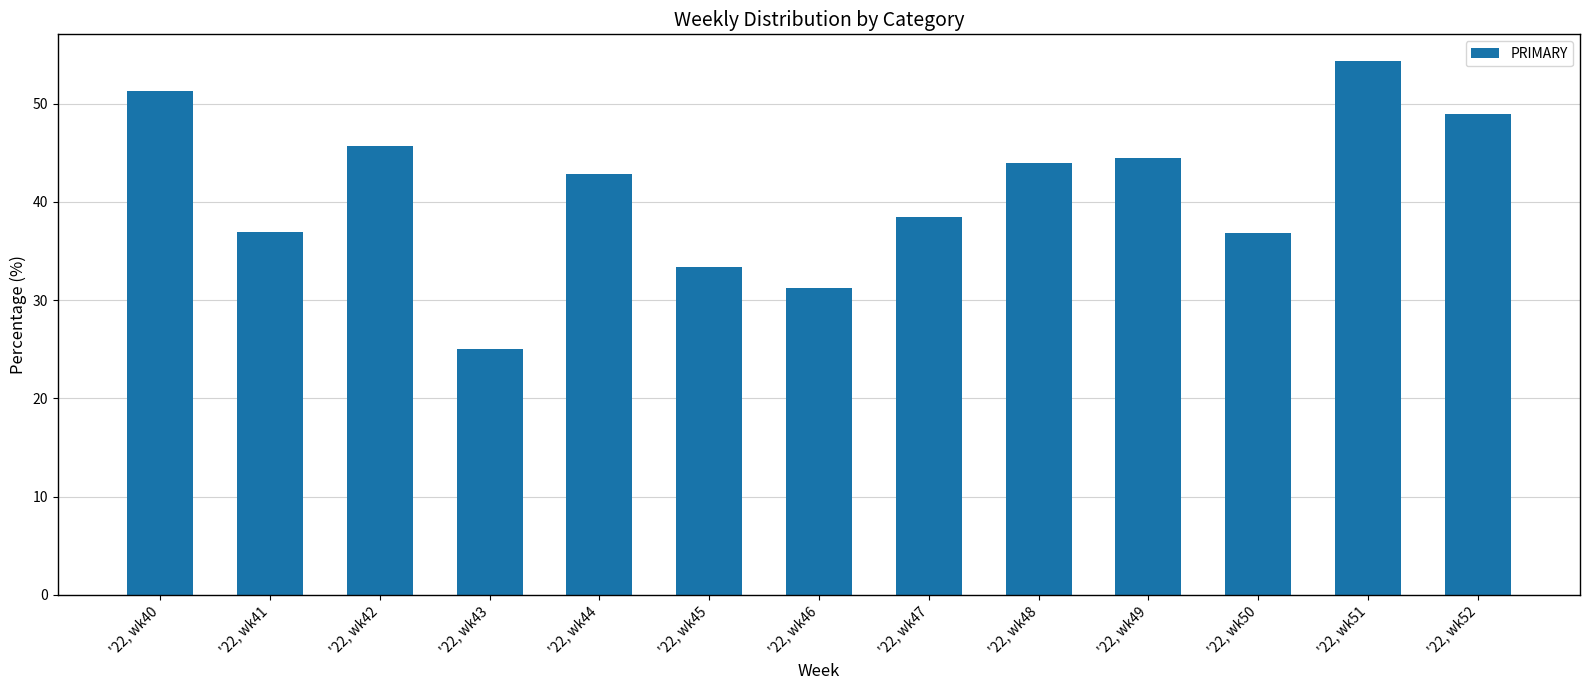

How many bars are there in total?

13